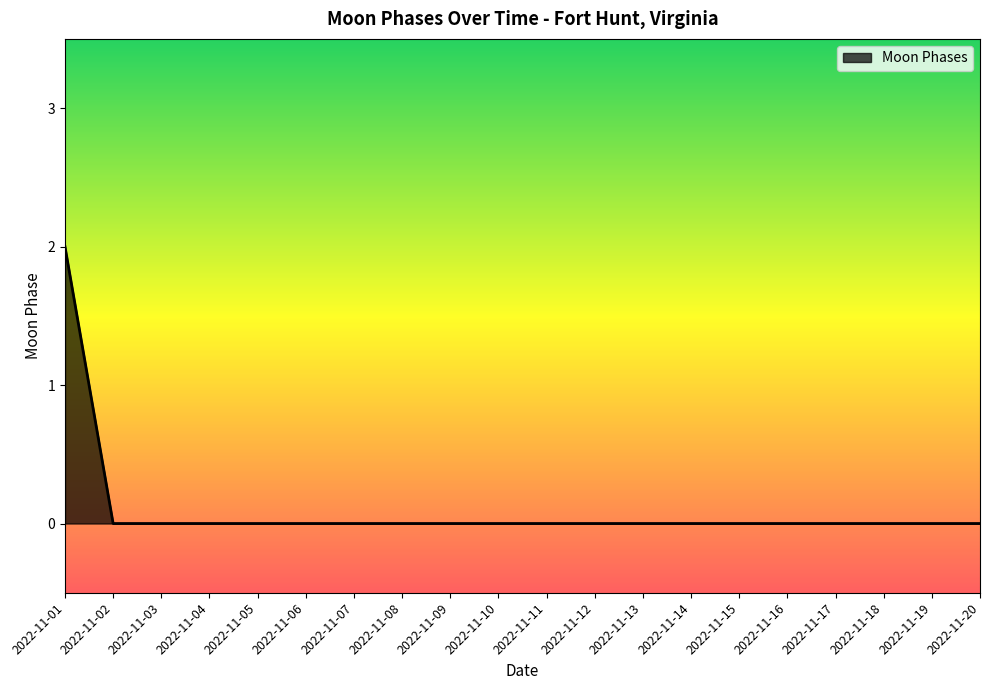

The chart shows a value of 0 at 2022-11-14. True or false?

True